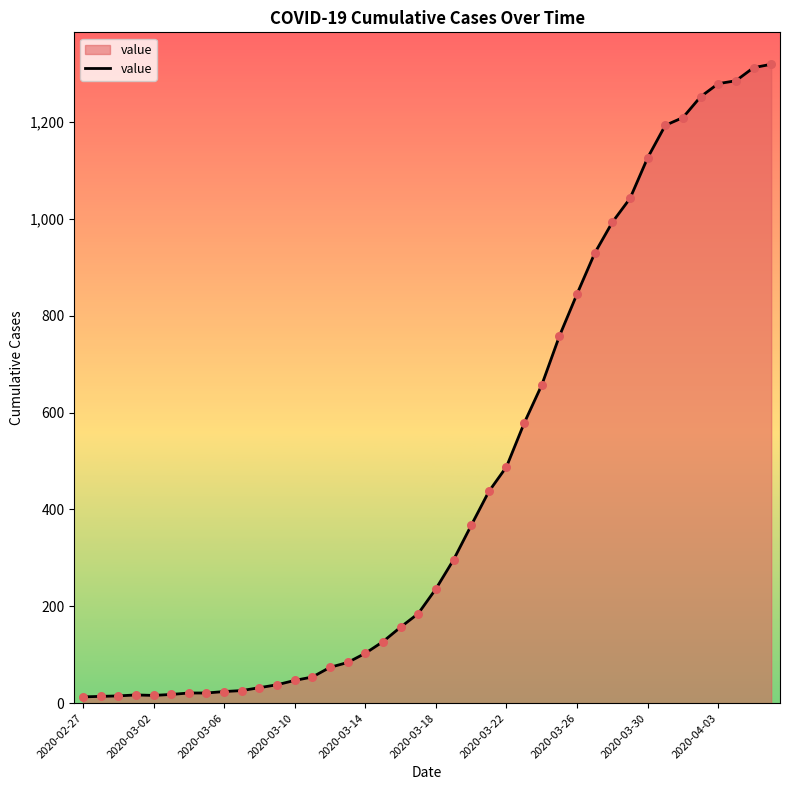

What is the difference between the maximum and minimum values?

1306